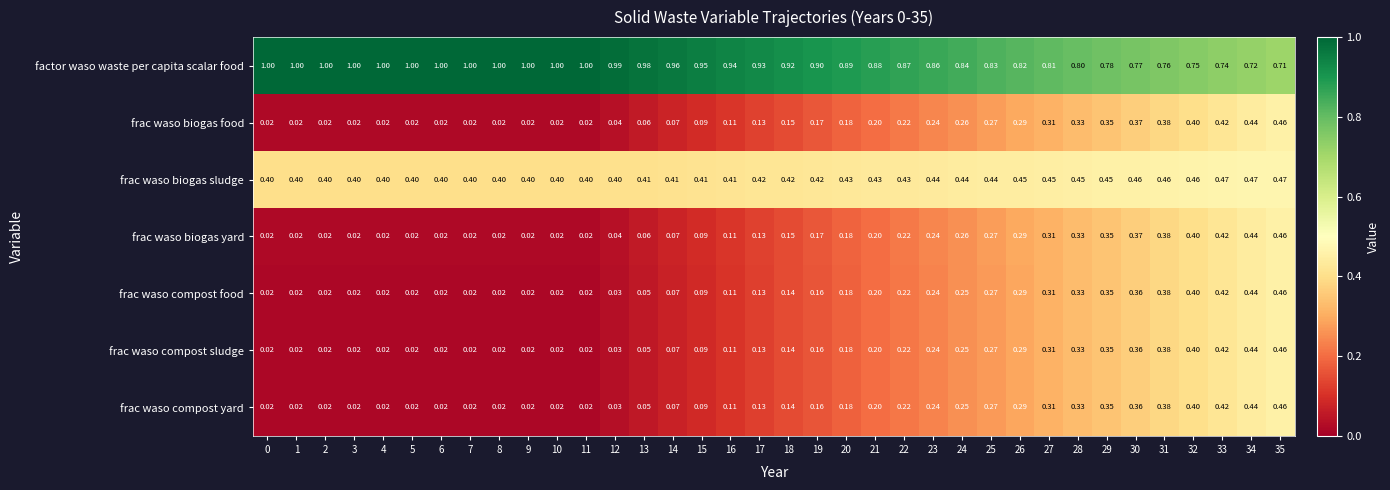

At how many categories does at least one series exceed 0?

36